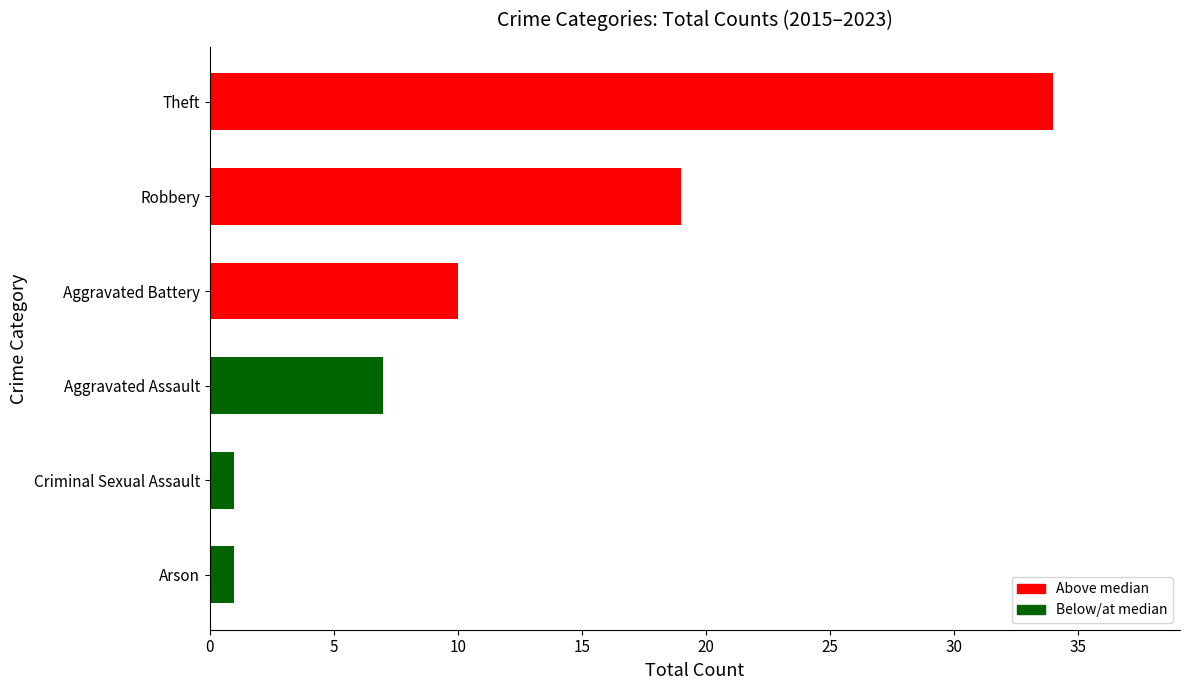

Where is the data nearest to the value 17?

Robbery